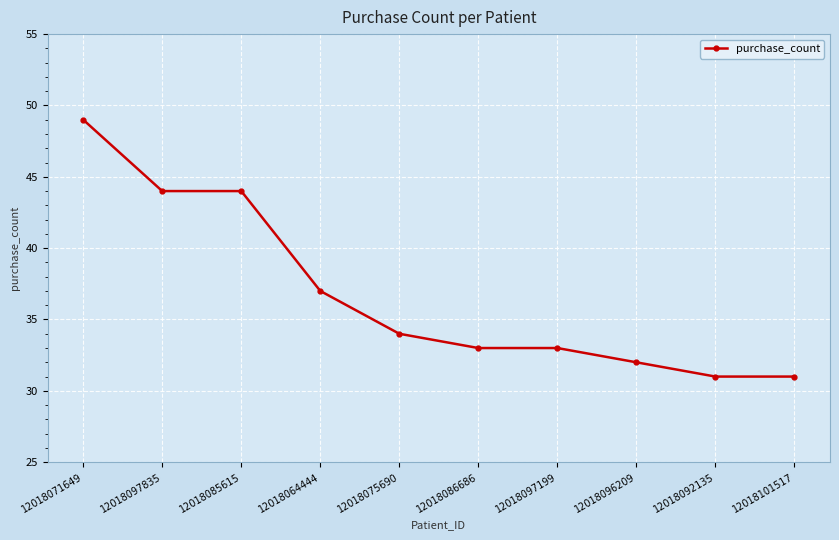

Where is the data nearest to the value 40?

12018064444